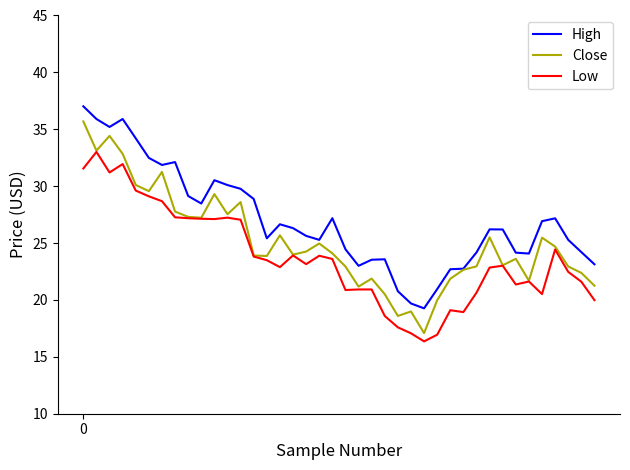

What is the maximum value shown in the chart?

37.0